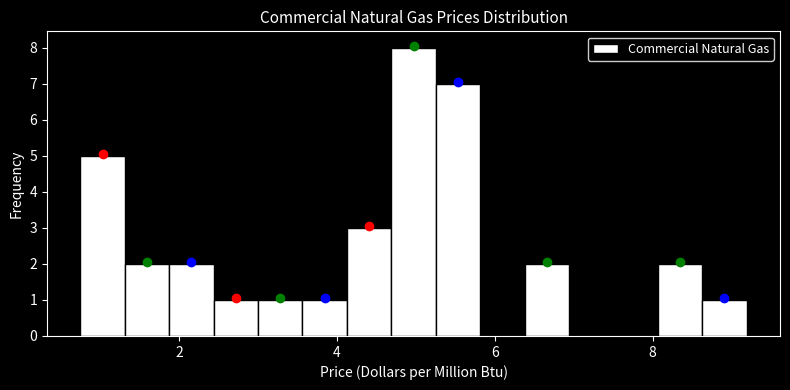

Around what value on the x-axis is the tallest bar? Give the approximate position of its centre, as read against the axis.

5.0